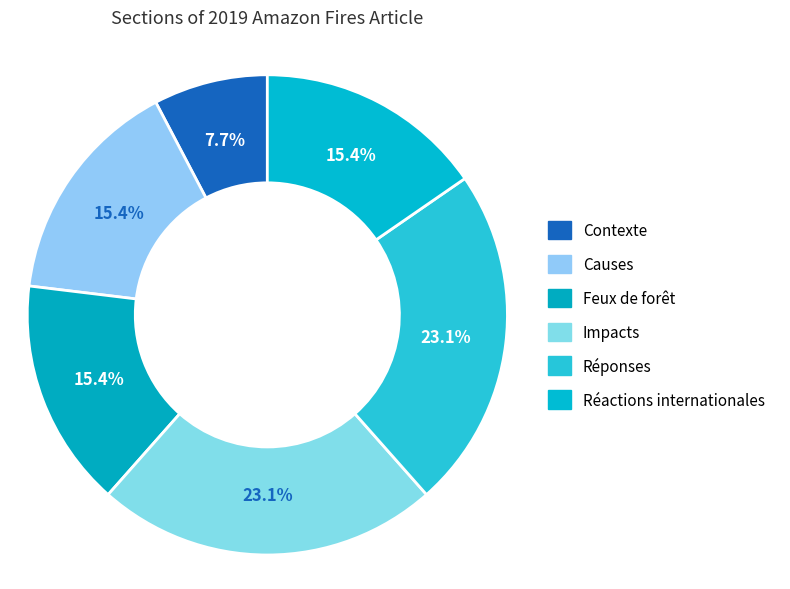

Does Contexte represent more than half of the total?

No